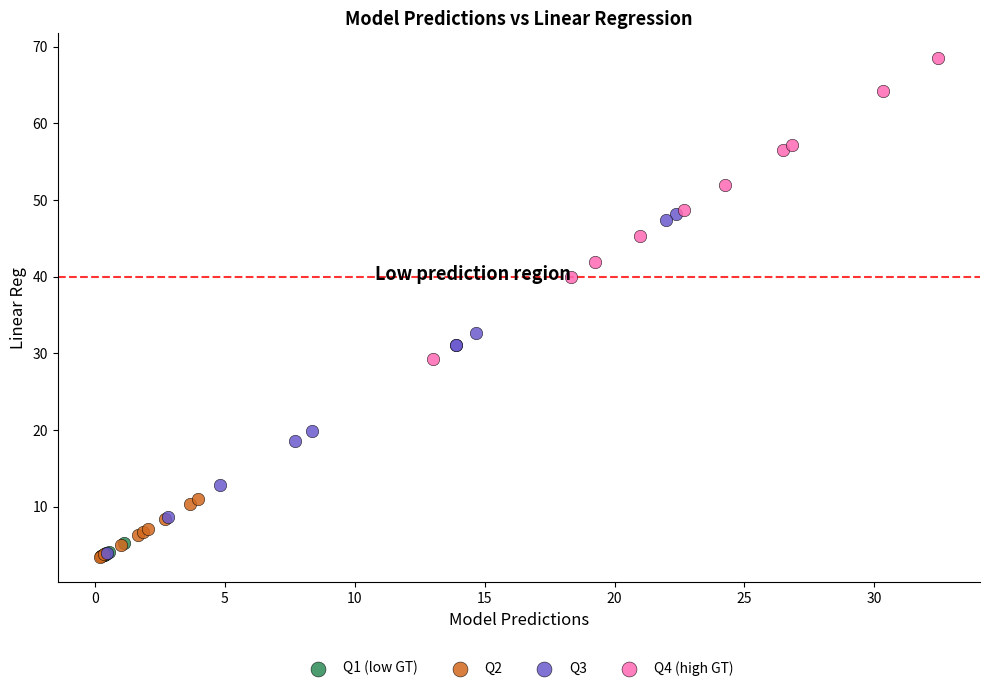

What are all the series names shown in the legend?

Q1 (low GT), Q2, Q3, Q4 (high GT)